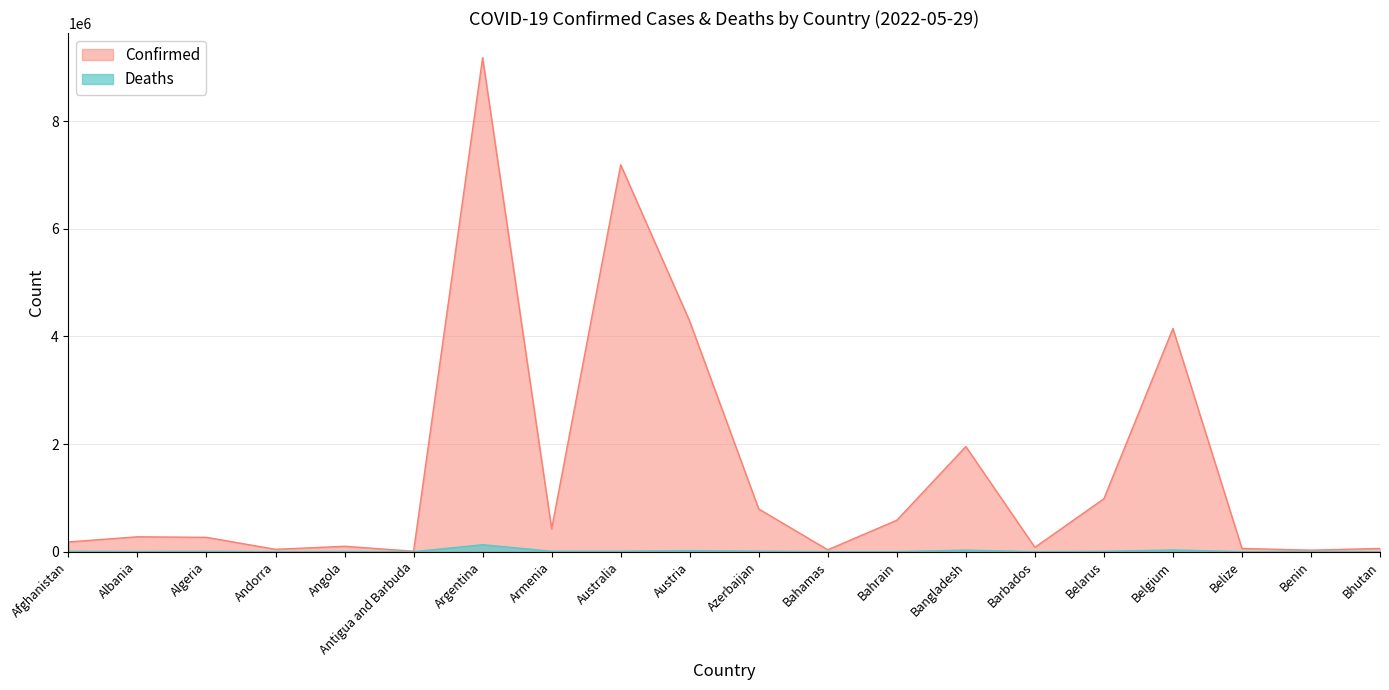

What is the greatest value displayed?

9178795